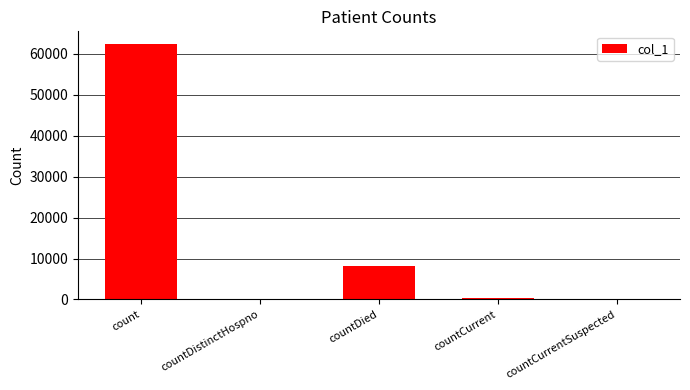

The value at countDistinctHospno is -25346. True or false?

False